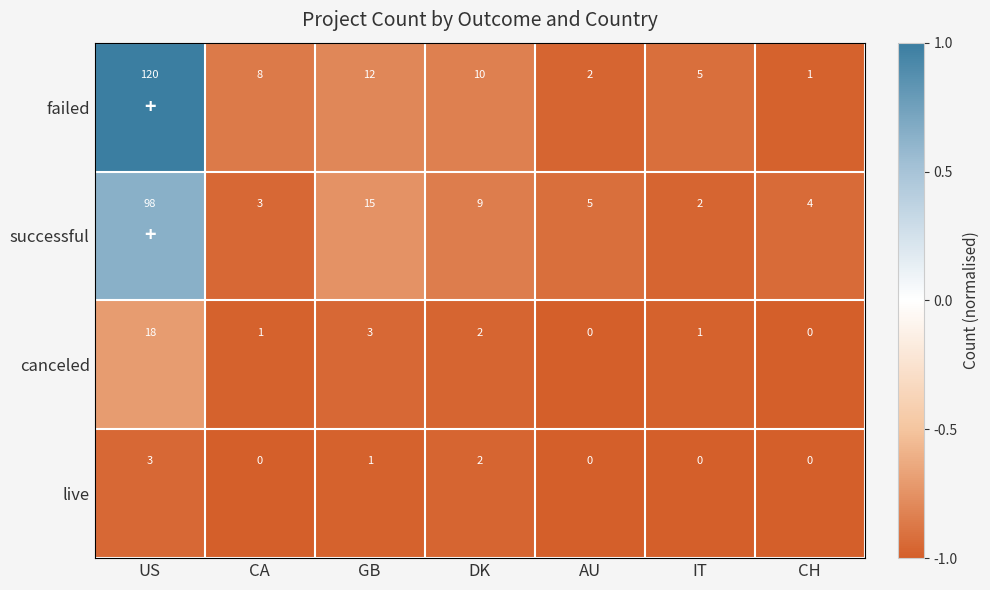

How many distinct data groups are displayed?

4